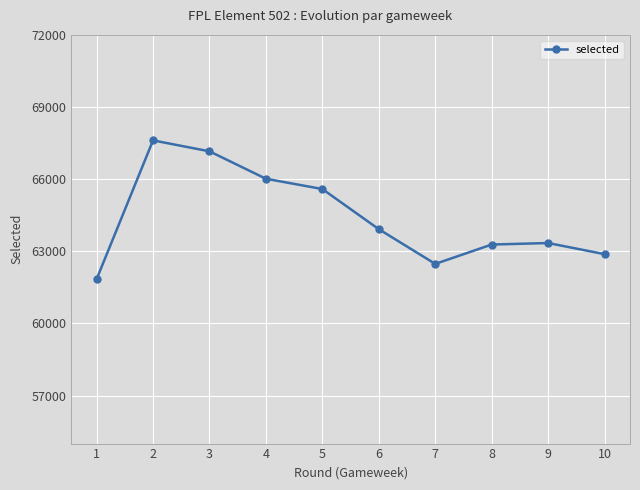

What is the approximate value at 5?

65591